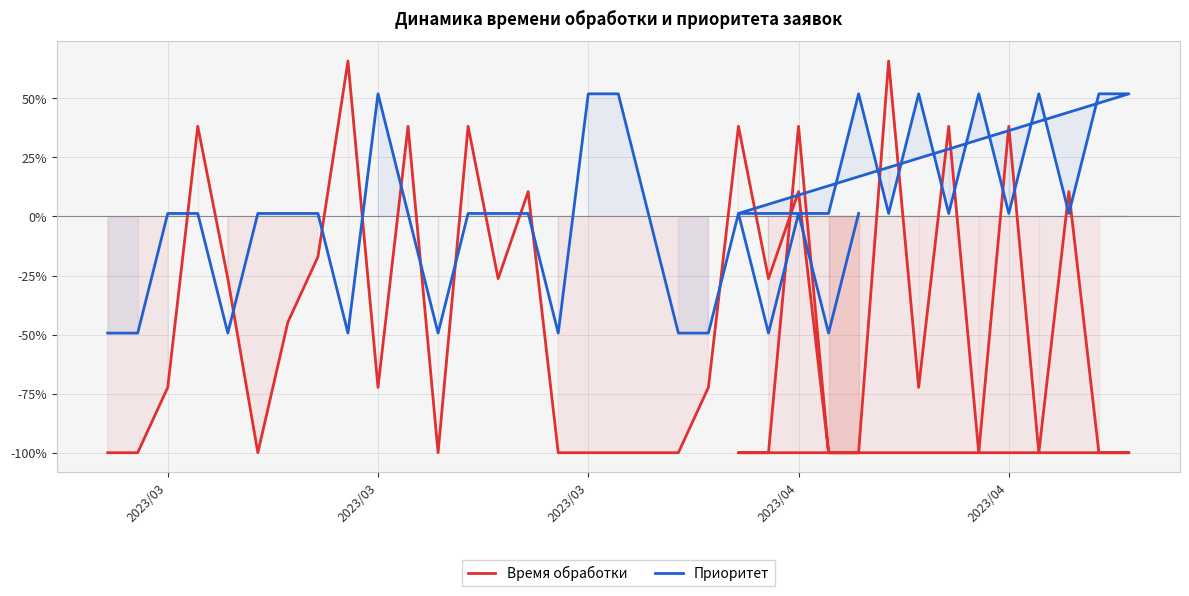

Which series ends up on top after the final intersection of Время обработки and Приоритет?

Приоритет